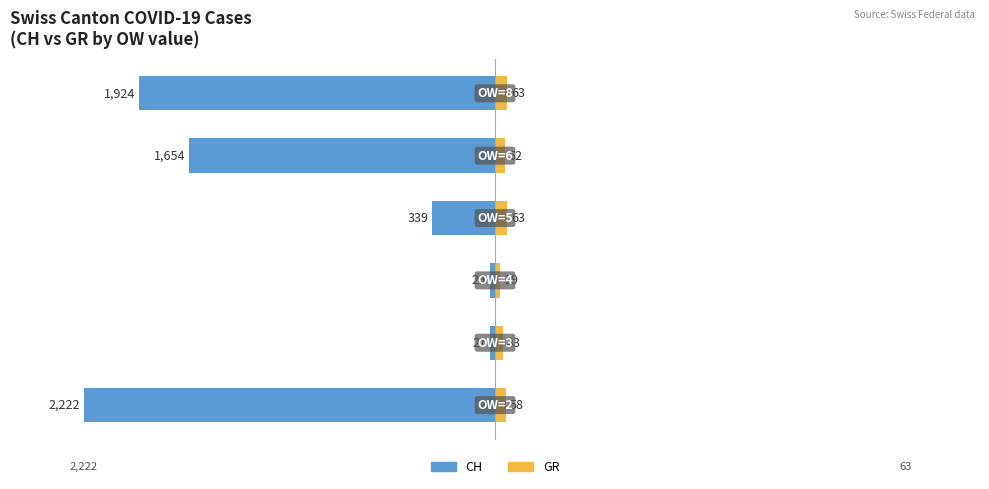

What is the difference between the maximum and minimum values in the GR series?

34